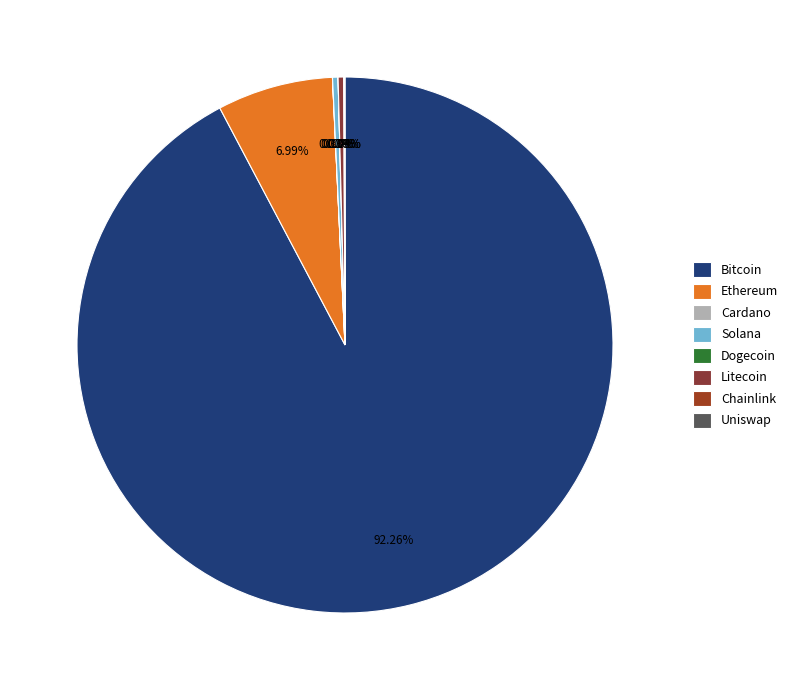

Which slice is the largest?

Bitcoin